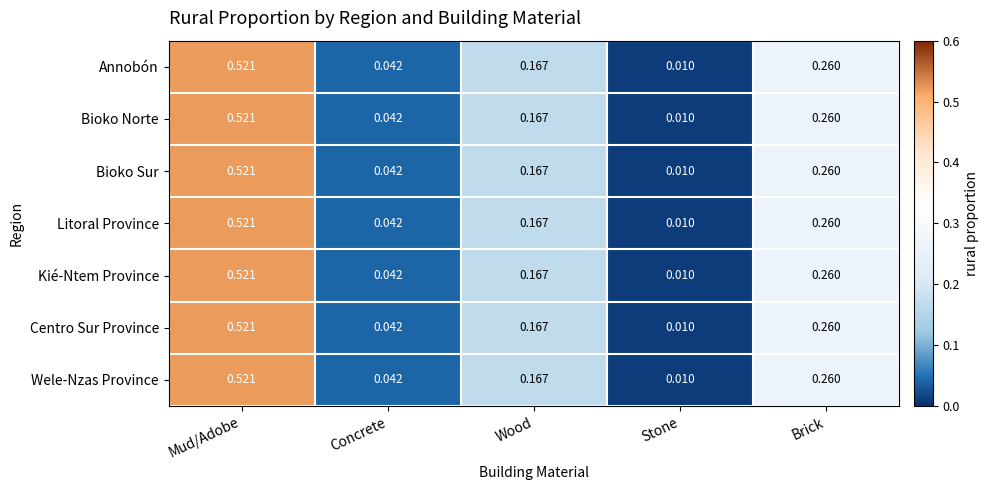

List the labels in order of Kié-Ntem Province value, largest first.

Mud/Adobe, Brick, Wood, Concrete, Stone